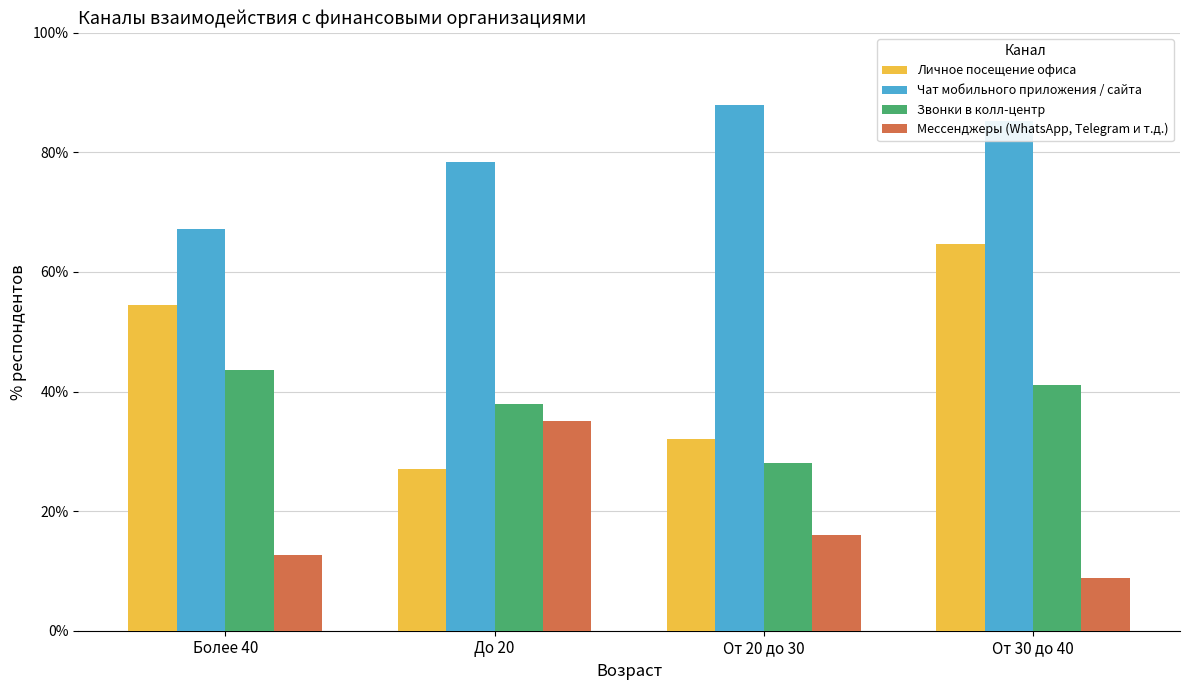

What is the sum of all Чат мобильного приложения / сайта values?

318.9